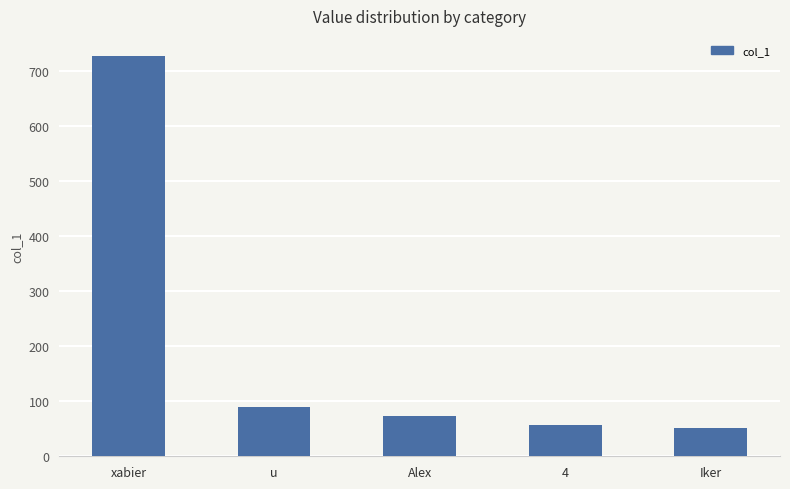

What is the label of the 3rd bar from the left?

Alex